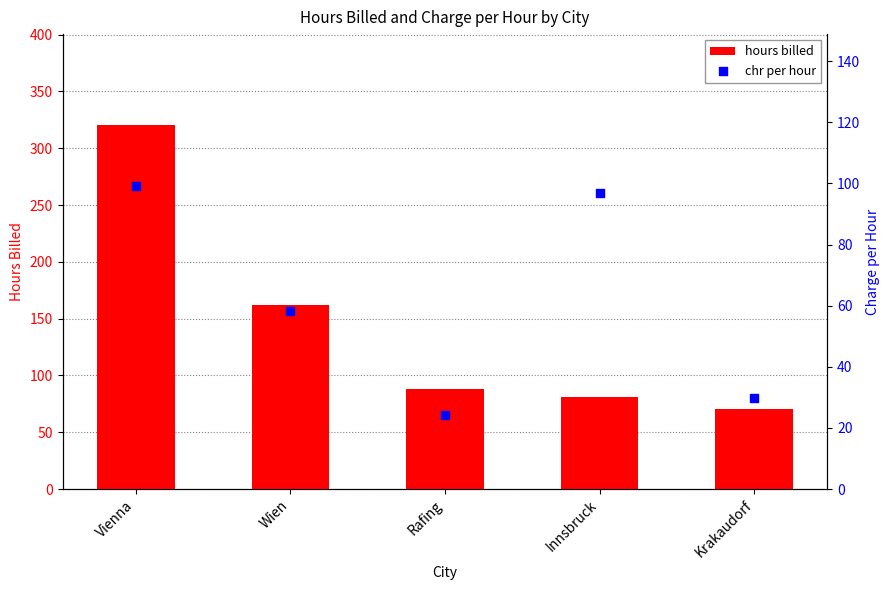

Which series has the largest total across all categories?

hours billed